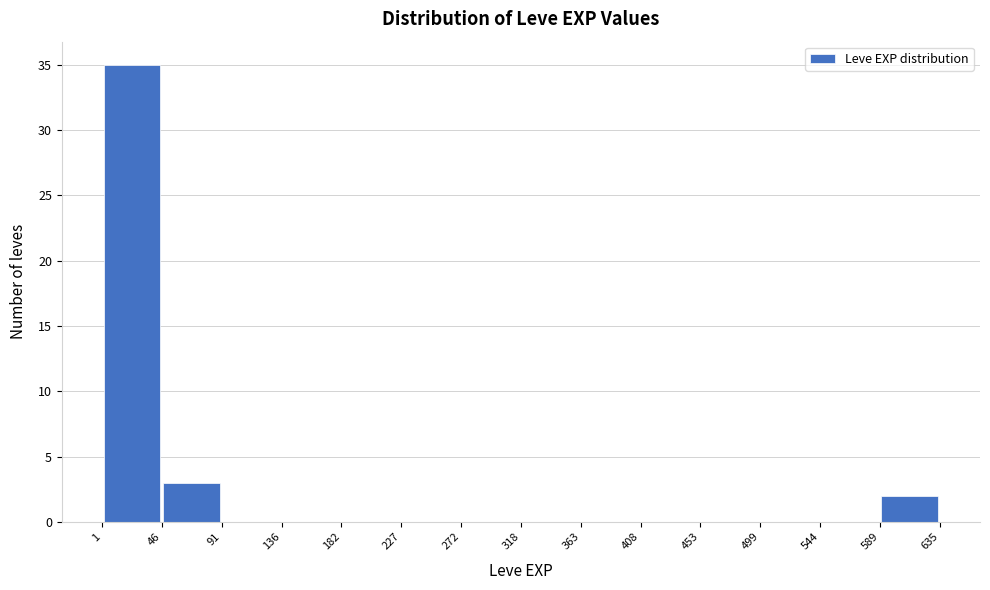

Reading left to right, list every bar in this chart as the range it spans on the x-axis followed by its height. The values are not printed on the chart, so give them approximately, as read against the axis.

1 to 46: 35
46 to 91: 3
91 to 136: 0
136 to 182: 0
182 to 227: 0
227 to 272: 0
272 to 318: 0
318 to 363: 0
363 to 408: 0
408 to 453: 0
453 to 499: 0
499 to 544: 0
544 to 589: 0
589 to 635: 2